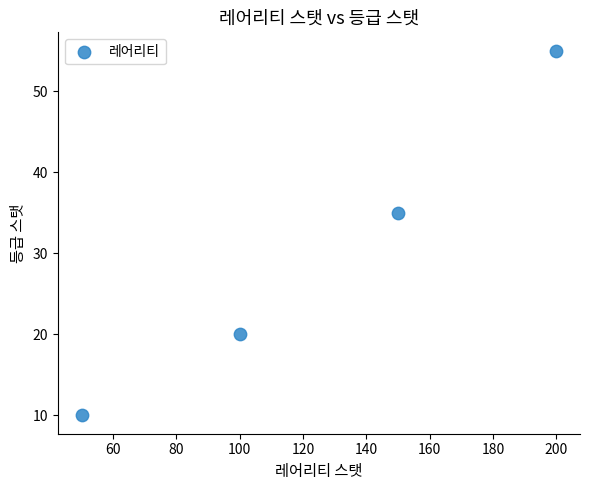

What Y value in the scatter plot is closest to 32?

35